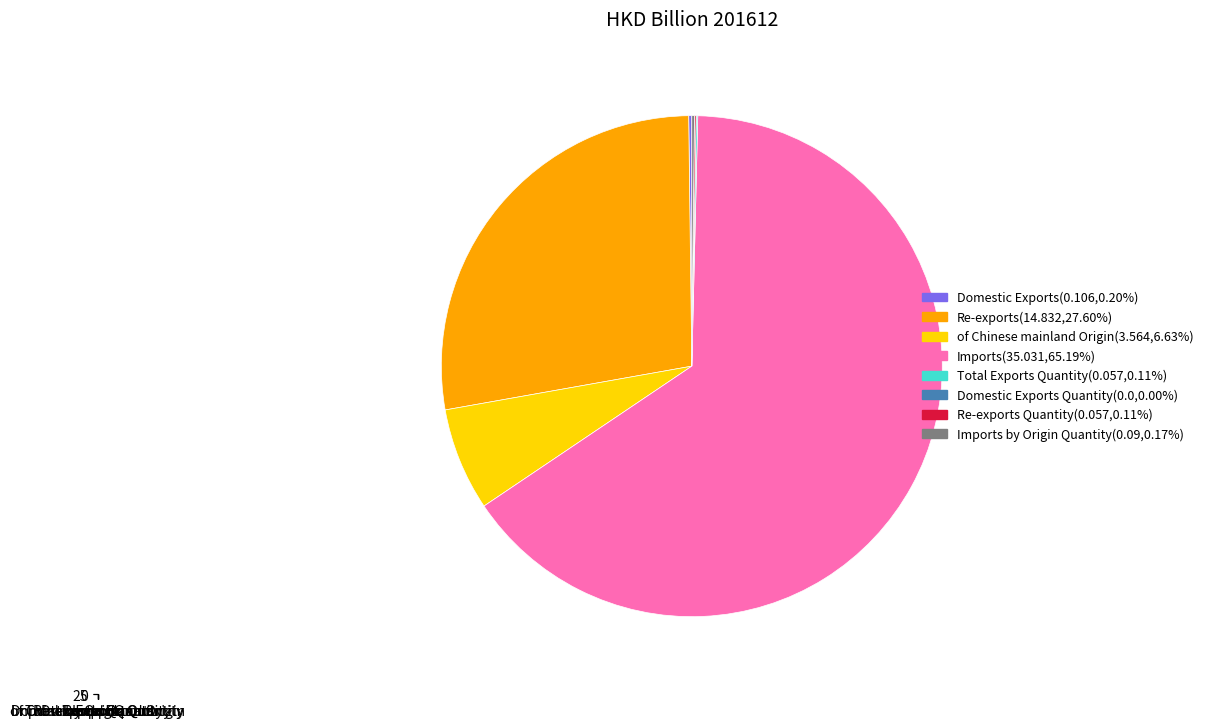

Which slice is the largest?

Imports